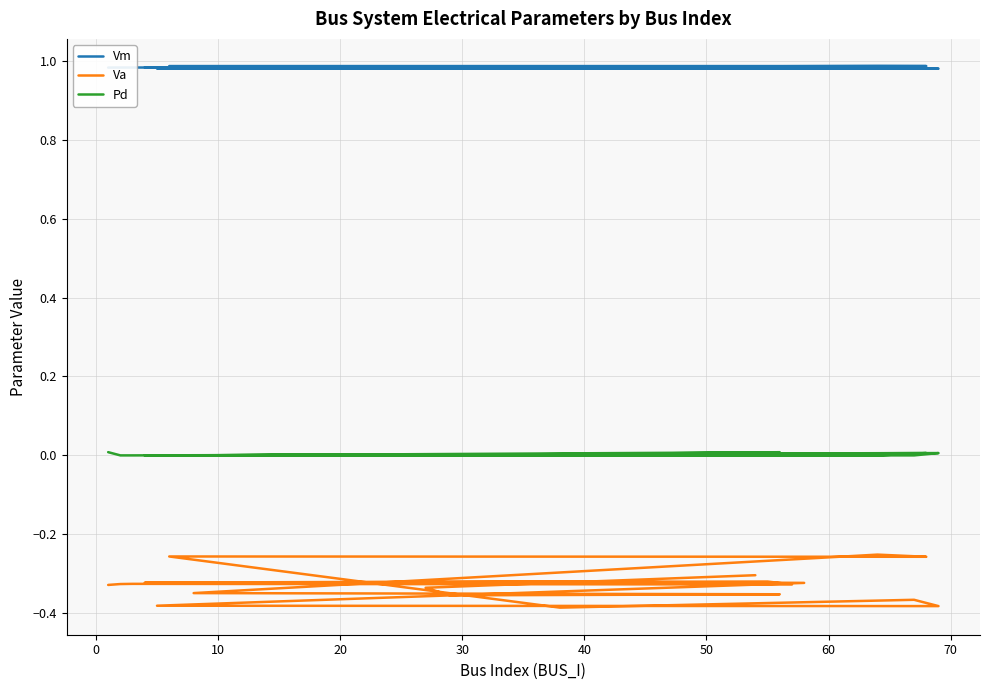

True or false: Pd and Va intersect in this chart.

False